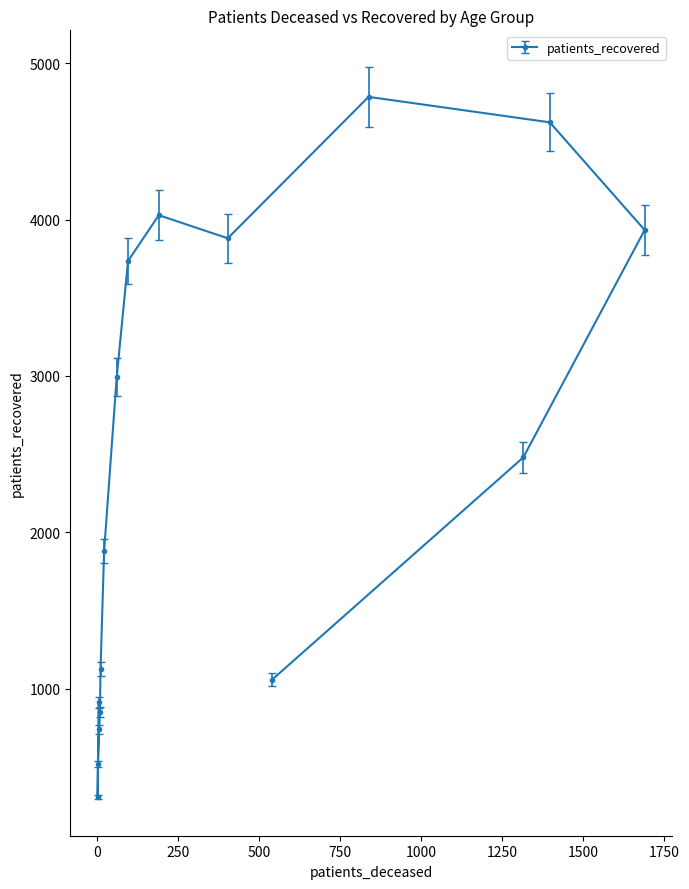

List the labels in order of value, largest first.

70 - 74, 75 - 79, 60 - 64, 80 - 84, 65 - 69, 55 - 59, 50 - 54, 85 - 89, 45 - 49, 40 - 44, >90, <20, 35 - 39, 30 - 34, 25 - 29, 20 - 24